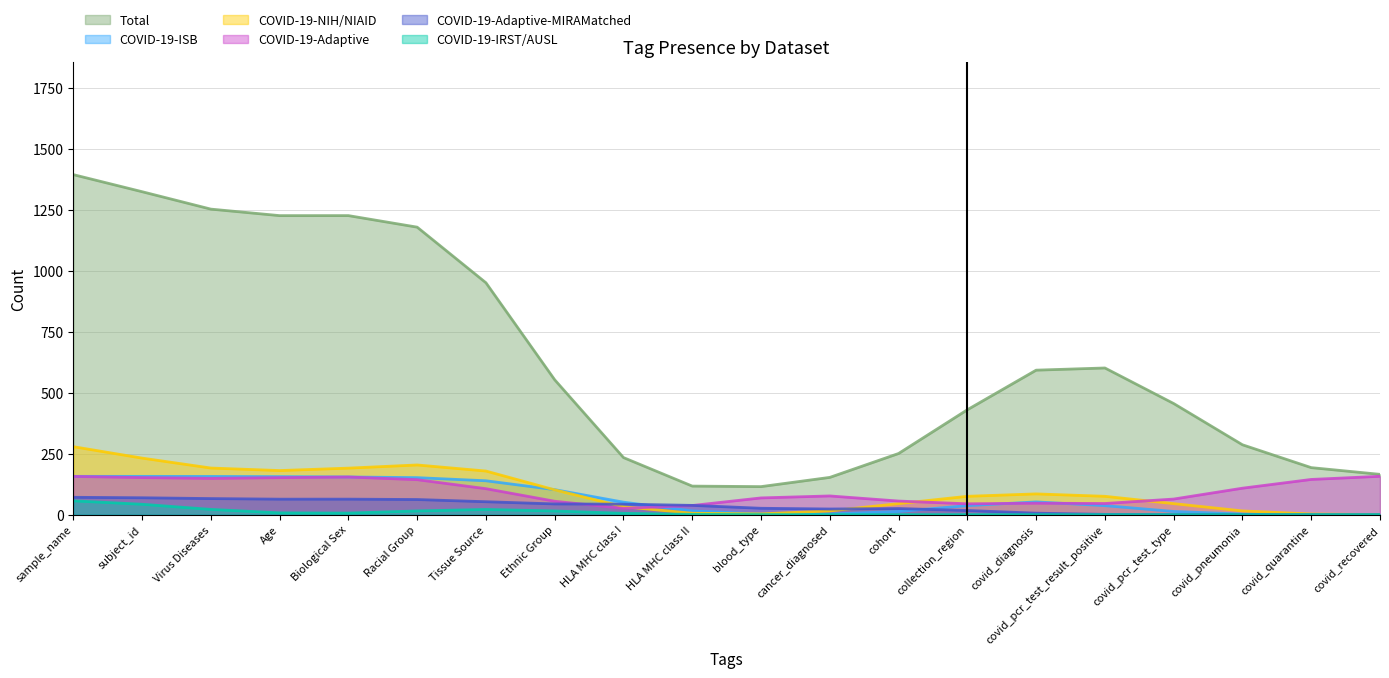

What is the average value of the COVID-19-Adaptive series?

97.2